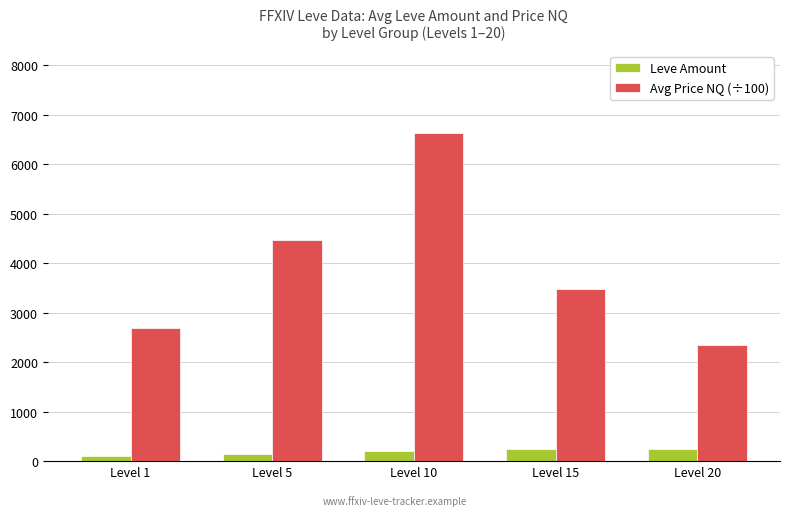

Which category has the highest value across all series?

Level 10